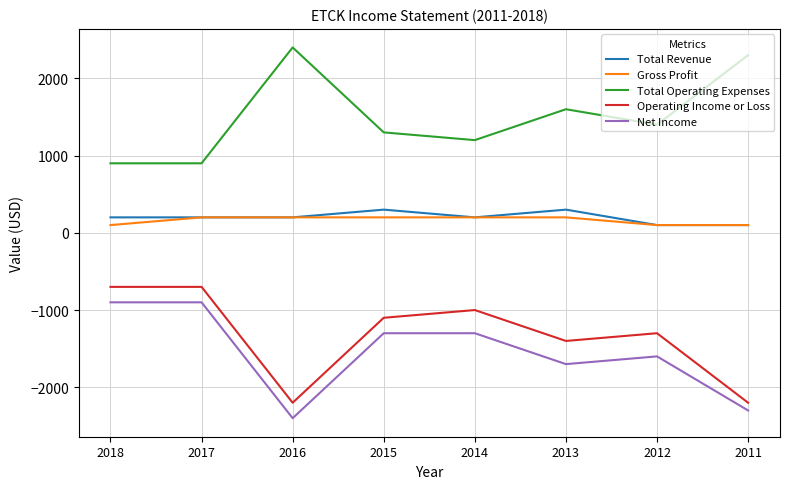

True or false: Net Income and Gross Profit intersect in this chart.

False